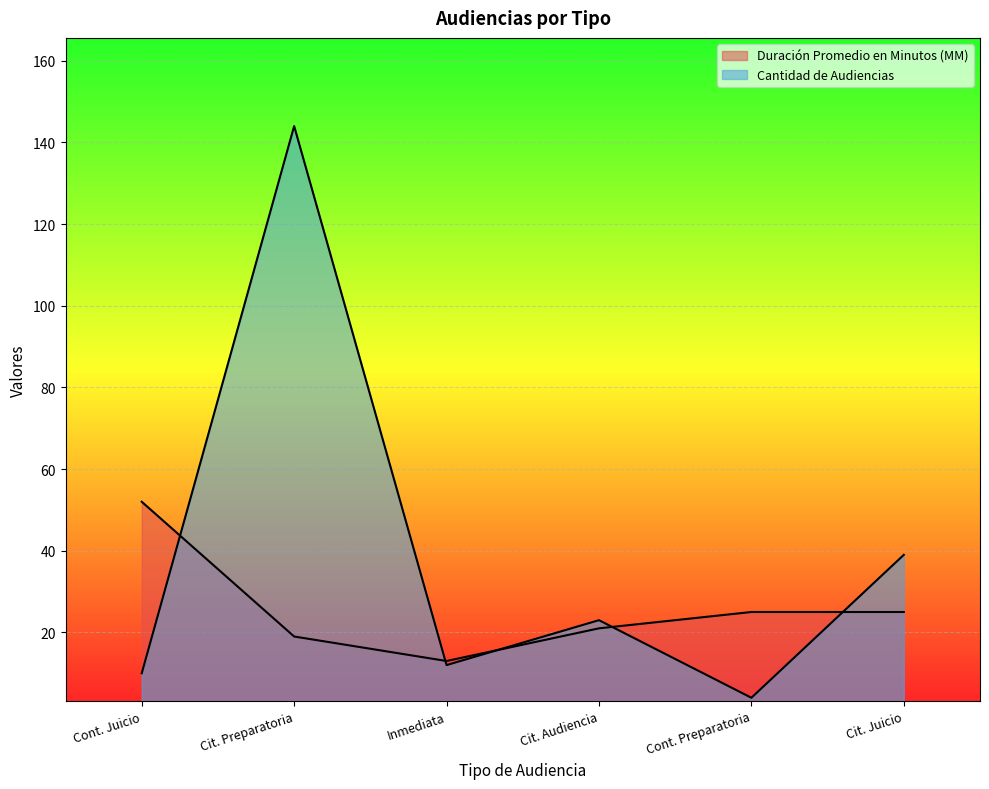

Does the chart display data point markers on the line(s)?

No